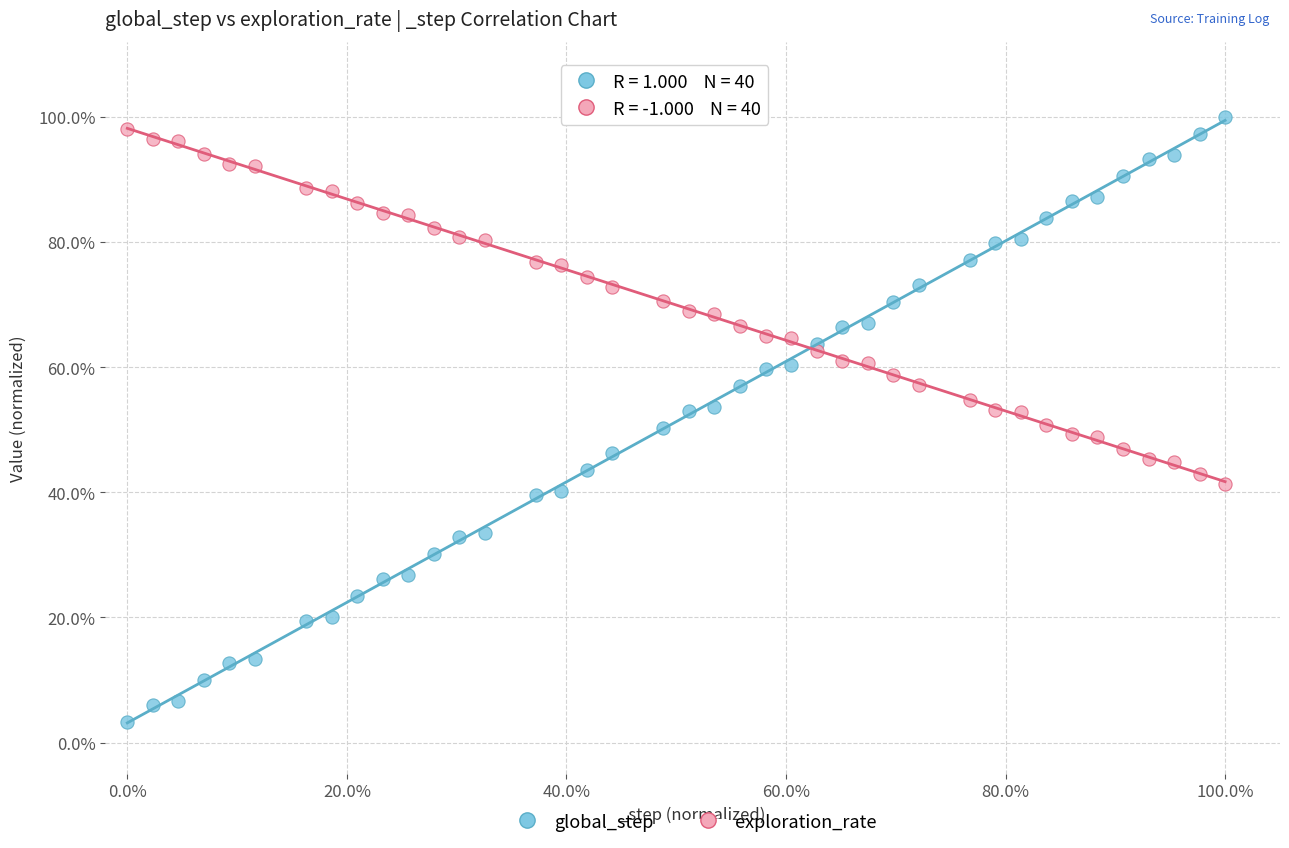

Which series has the largest Y range (max minus min)?

global_step